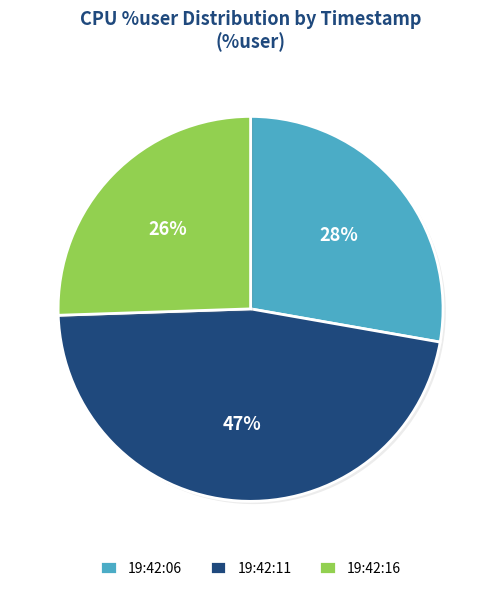

To the nearest percent, what is the difference between the 19:42:16 and 19:42:11 slice percentages?

21%